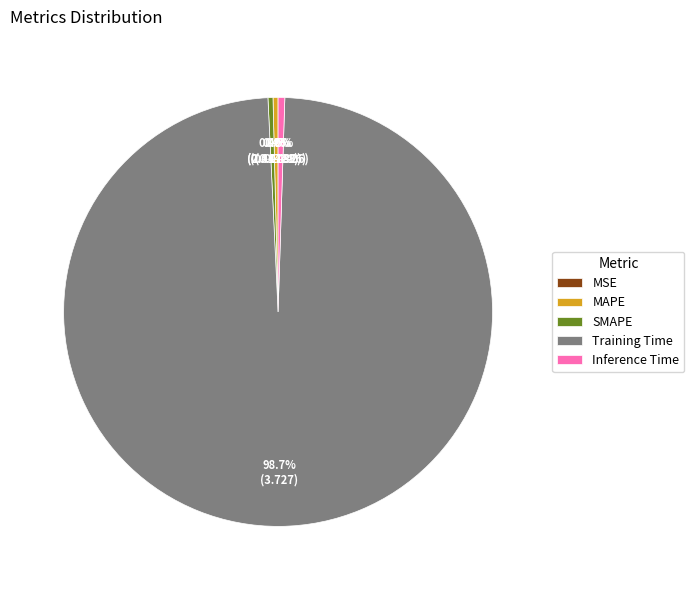

What is the majority slice?

Training Time